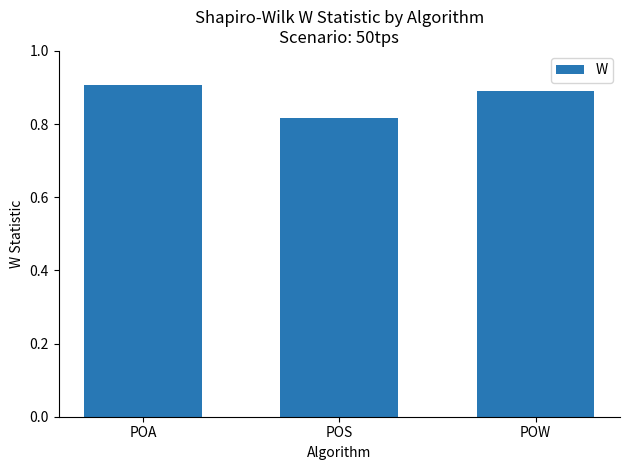

How many bars are there in total?

3